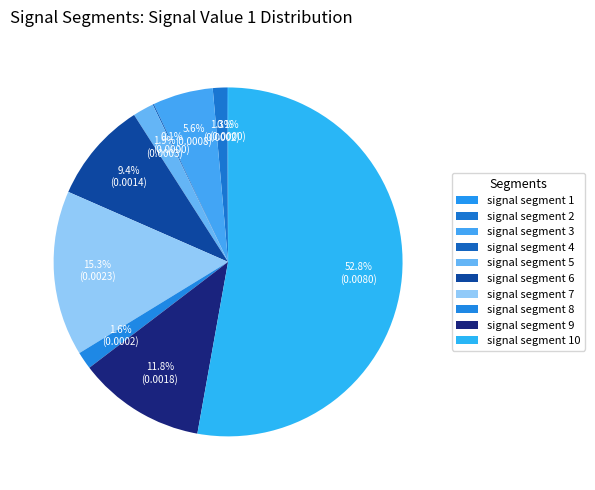

How many slices are in this pie chart?

10